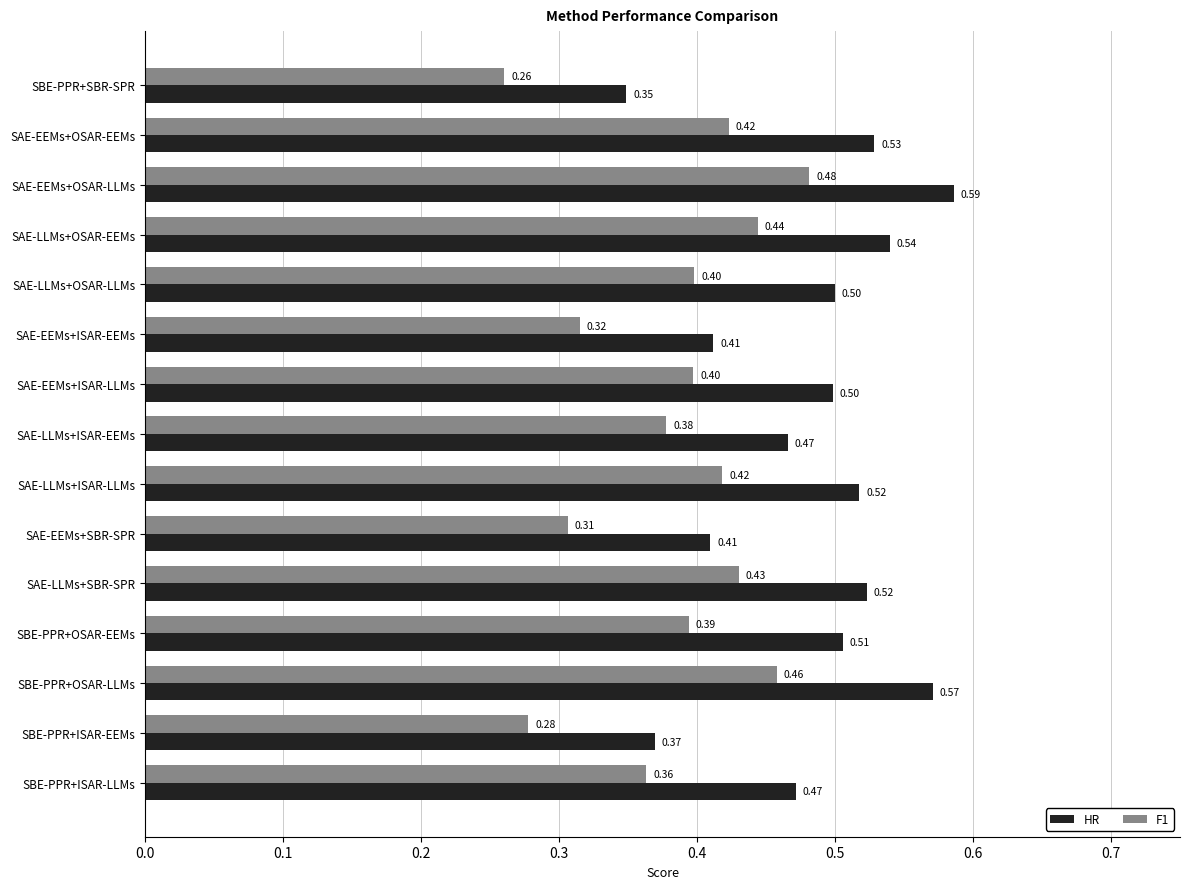

Rank the series at SBE-PPR+OSAR-LLMs from lowest to highest value.

F1, HR